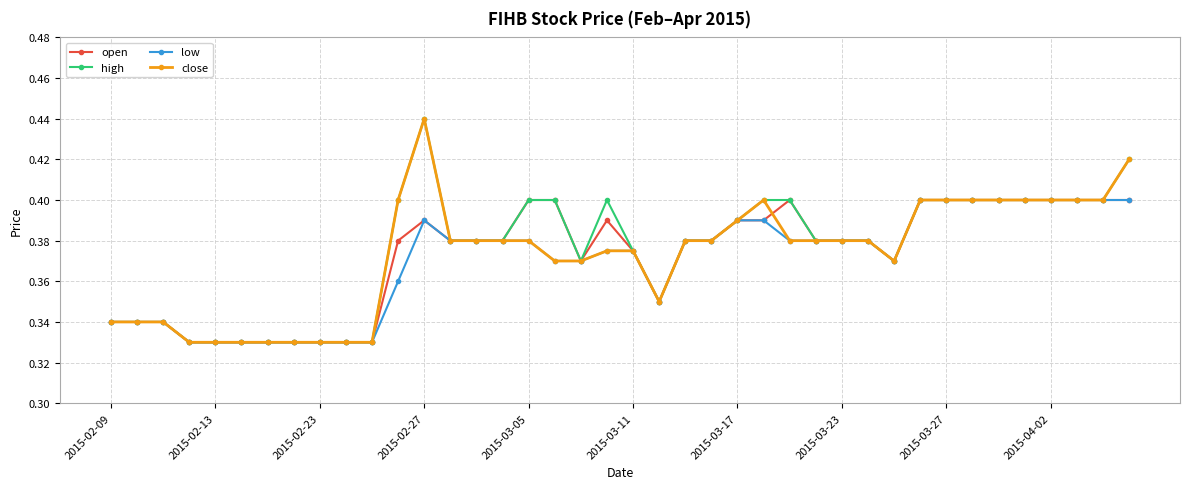

How many series are shown in this chart?

4